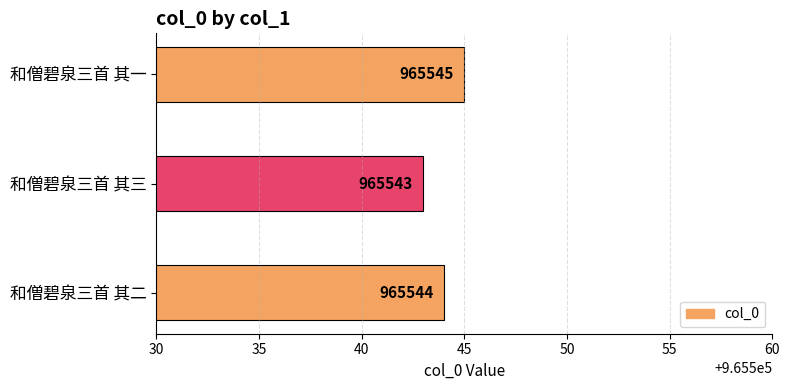

What is the minimum value shown in the chart?

965543